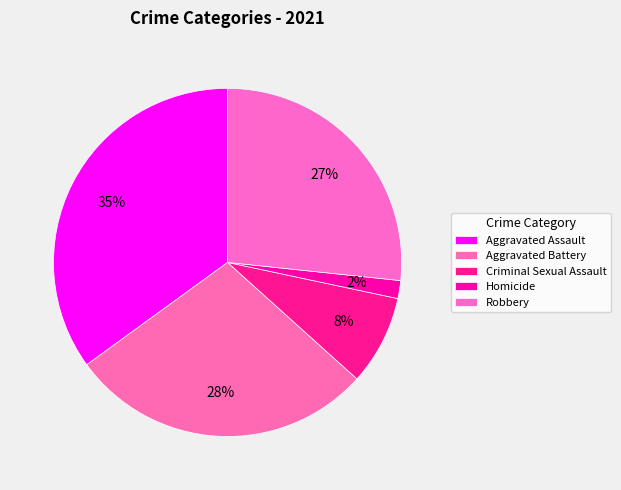

How many segments does this pie chart have?

5